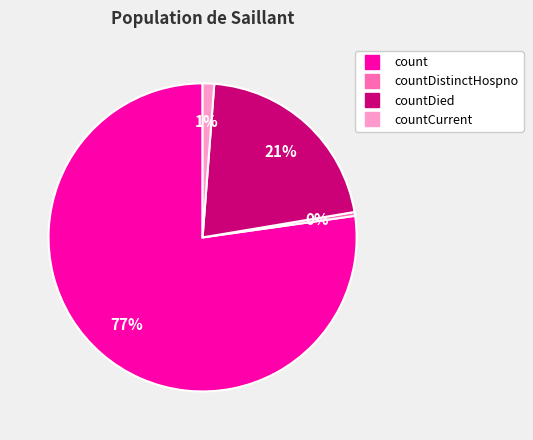

Does any single category account for the majority?

Yes